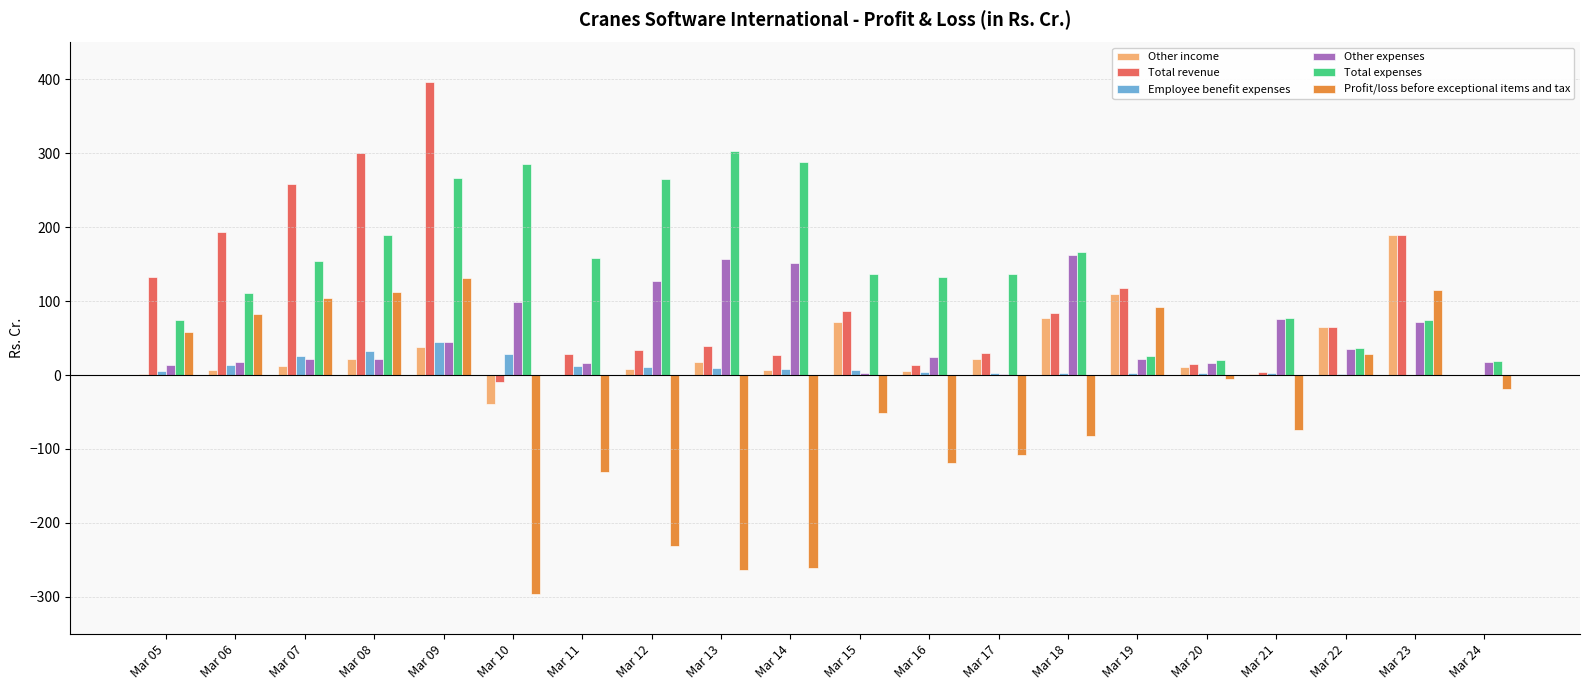

Are the bars grouped side by side (vs. stacked)?

Yes